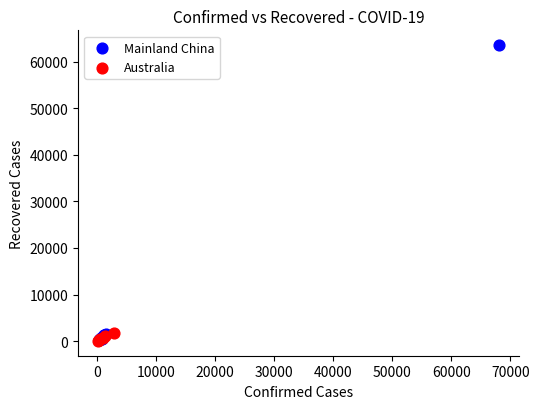

Which series reaches the maximum Y coordinate?

Mainland China